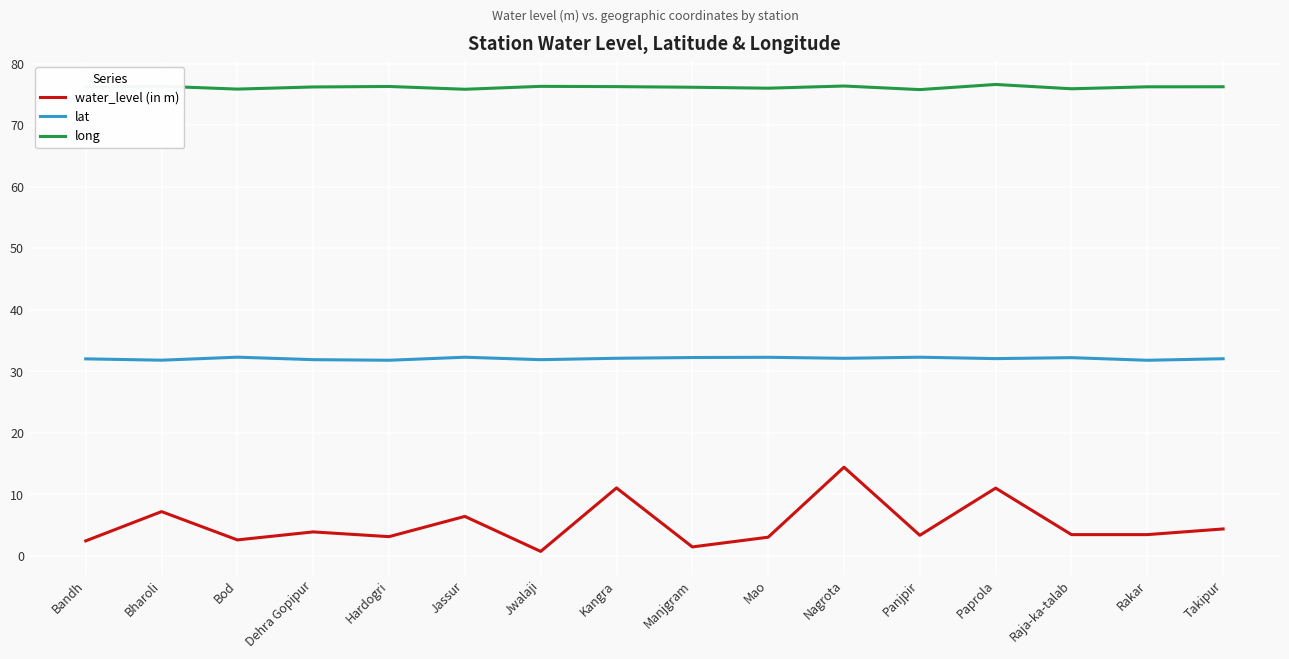

True or false: lat and long cross at least once.

False